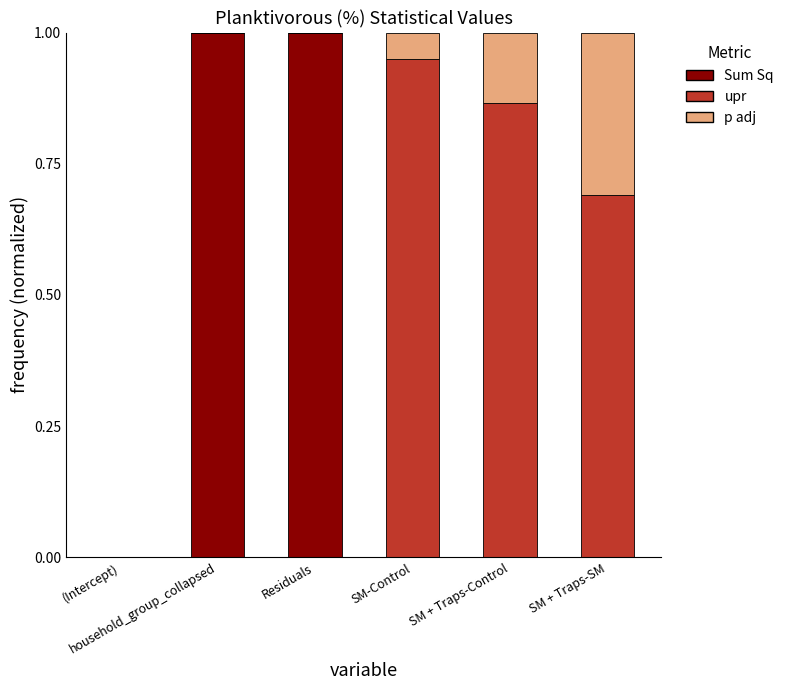

What is the total value across all series at household_group_collapsed?

1.0